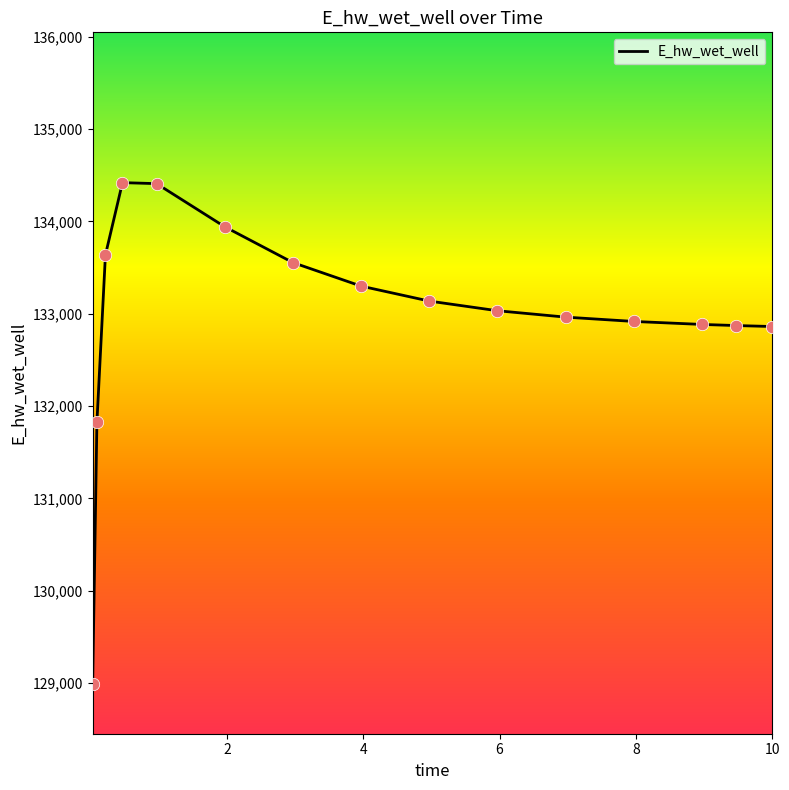

What is the smallest value displayed?

128992.7